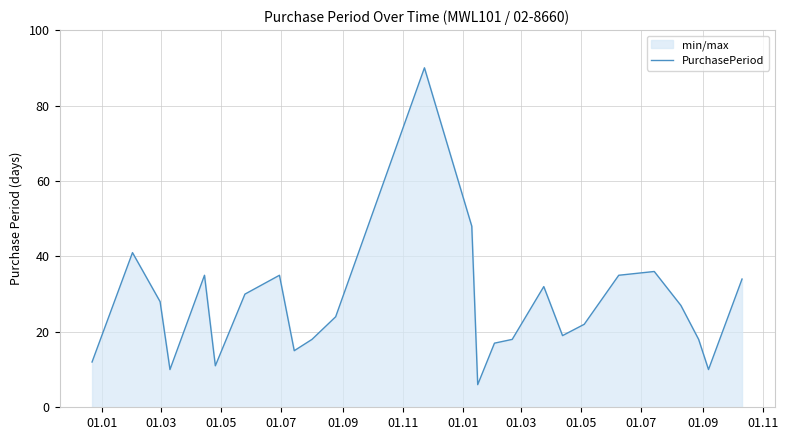

What is the maximum value shown in the chart?

90